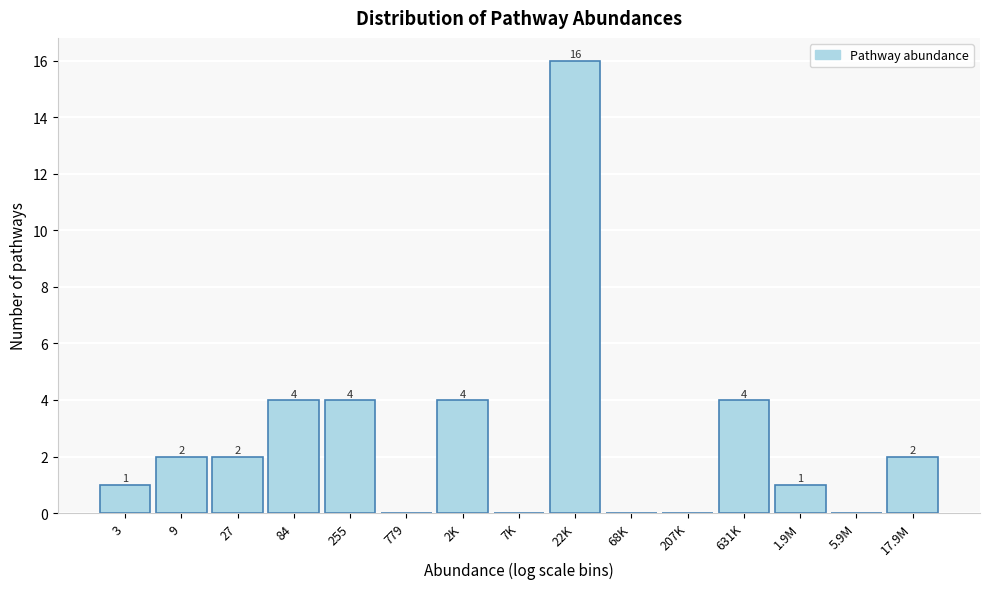

Reading left to right, extract all data points from this chart.

3=1	9=2	27=2	84=4	255=4	779=0	2K=4	7K=0	22K=16	68K=0	207K=0	631K=4	1.9M=1	5.9M=0	17.9M=2